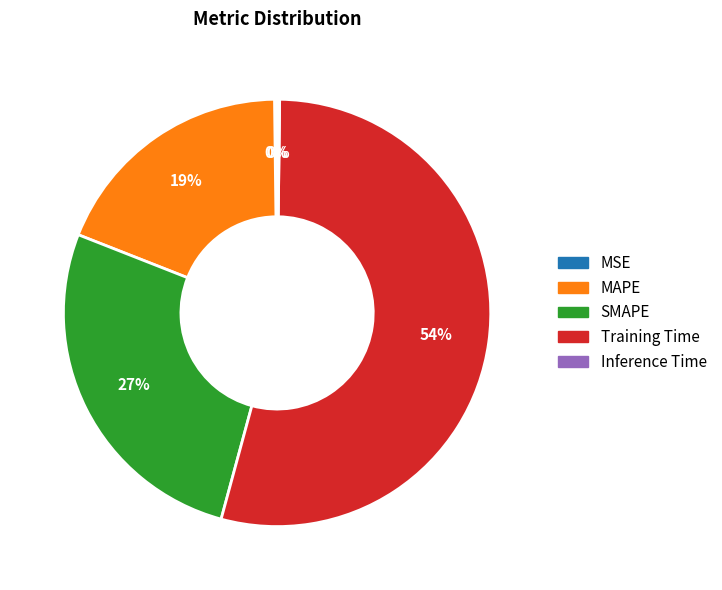

To the nearest percent, what percentage of the pie is SMAPE?

27%